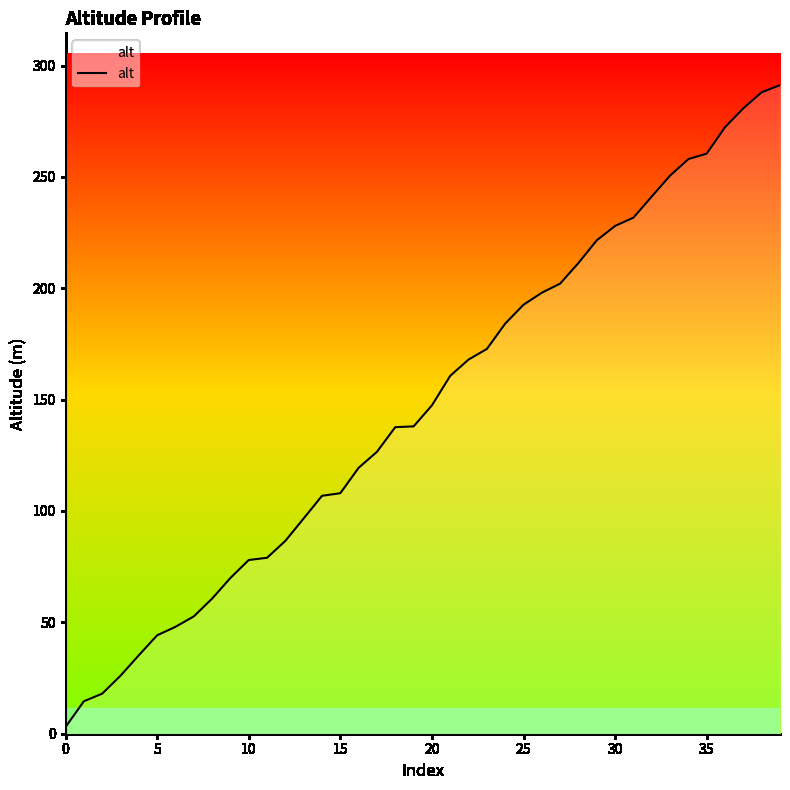

How many categories are shown in the chart?

40